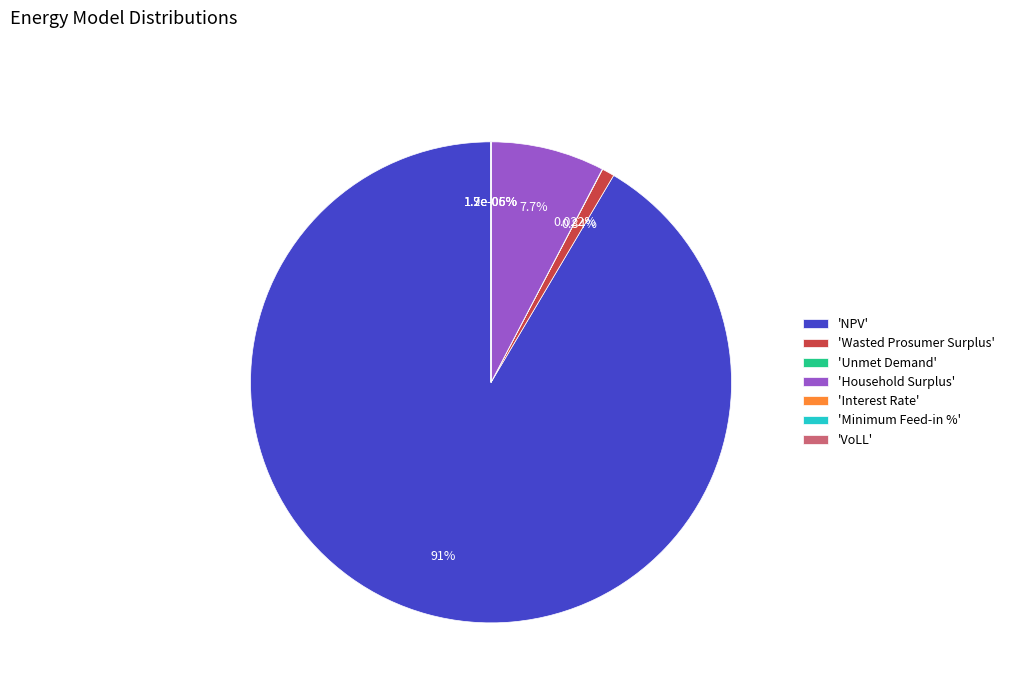

What percentage do VoLL and NPV together represent?

91.5%